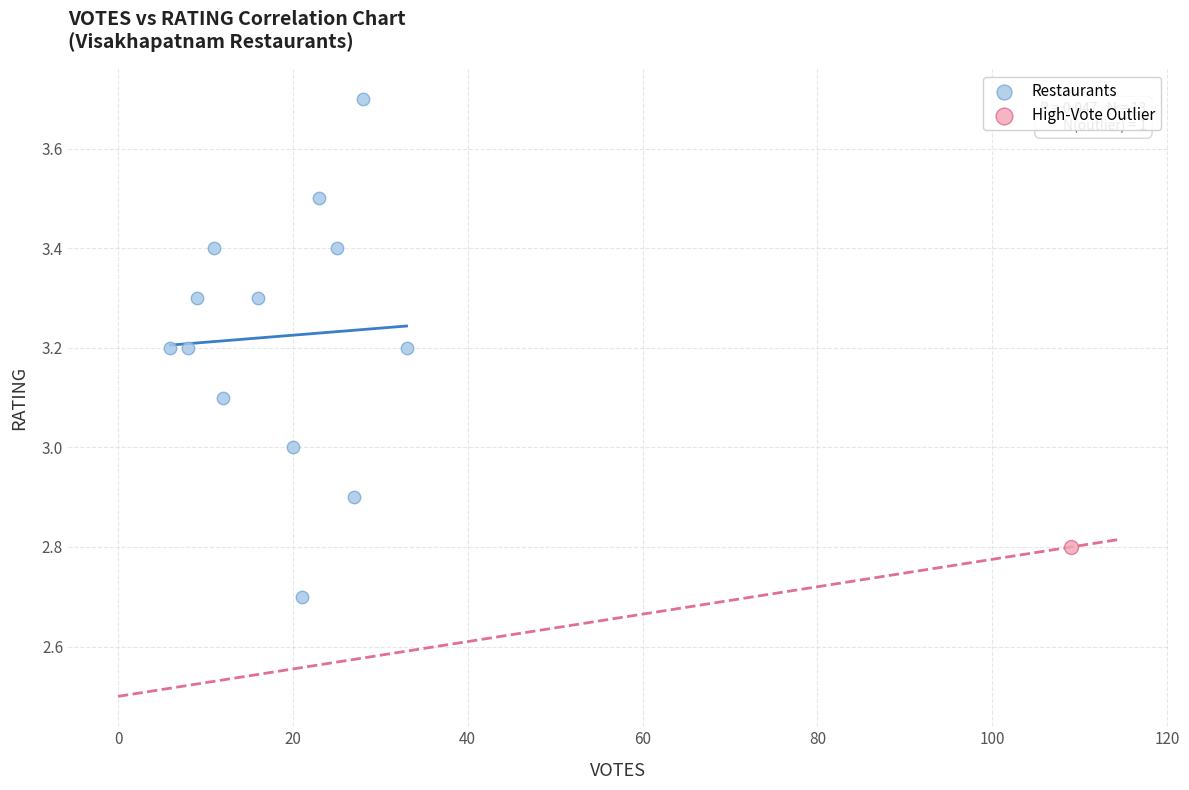

What are all the series names shown in the legend?

Restaurants, High-Vote Outlier